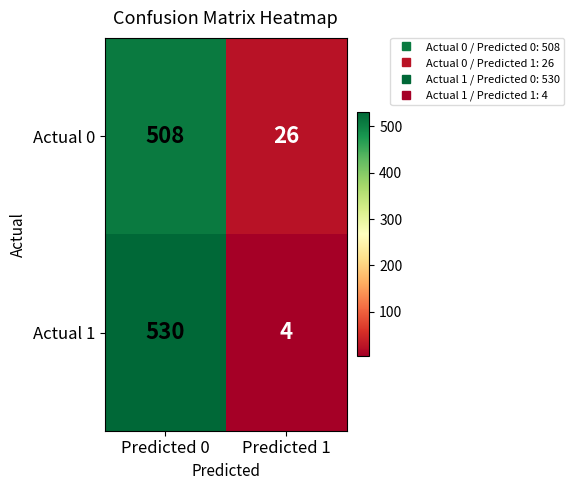

Is it true that Actual 1 equals 311 at Predicted 0?

False